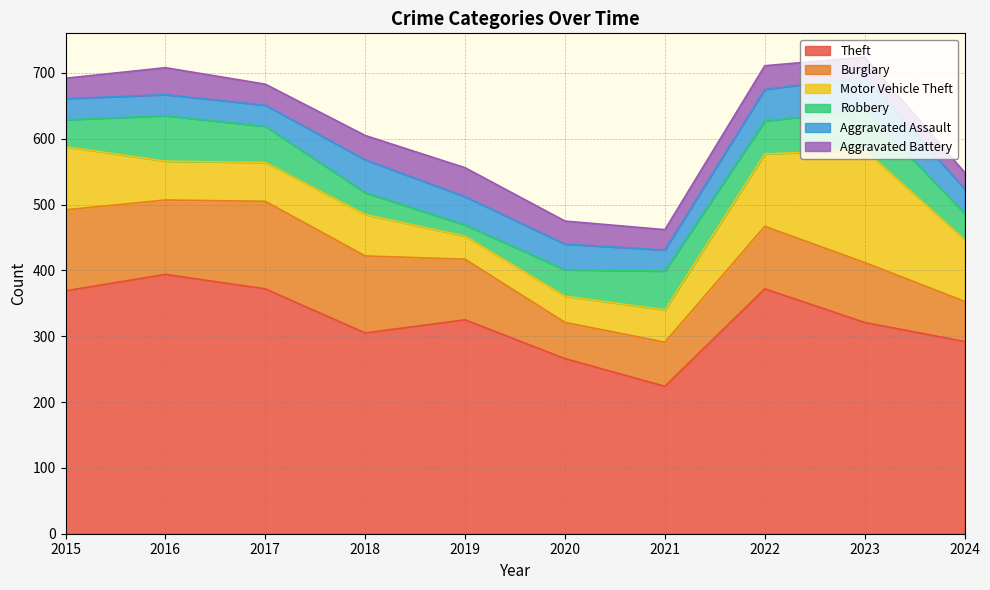

What is the spread (max minus min) of values at 2022?

336